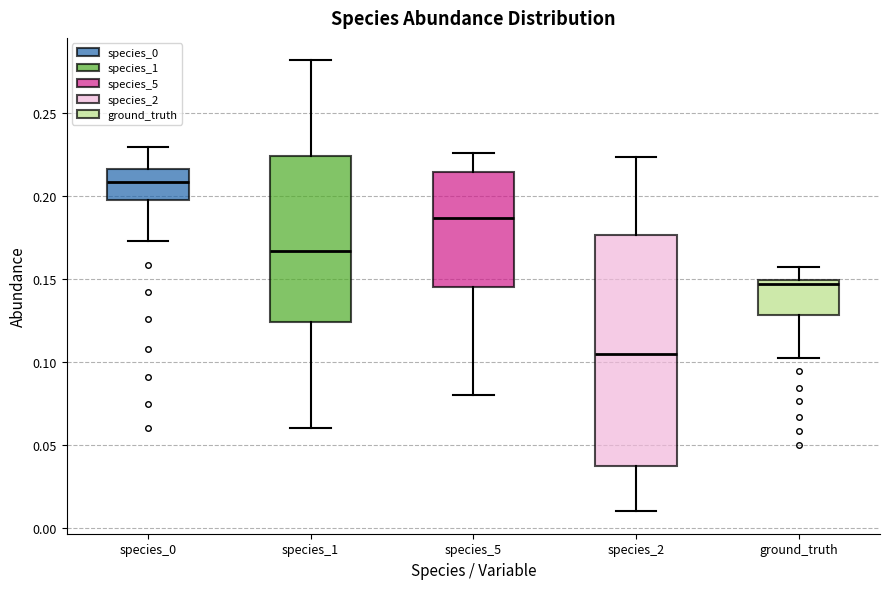

Which box's median line is the lowest?

species_2